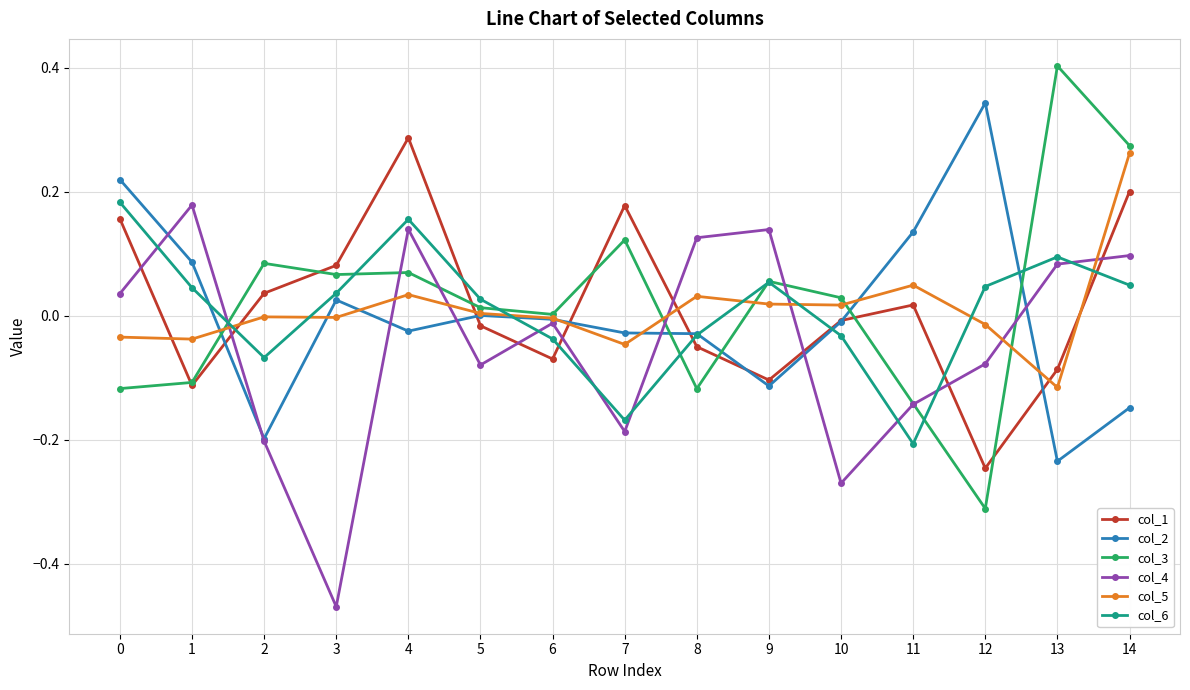

Which category has the highest value in the col_1 series?

4